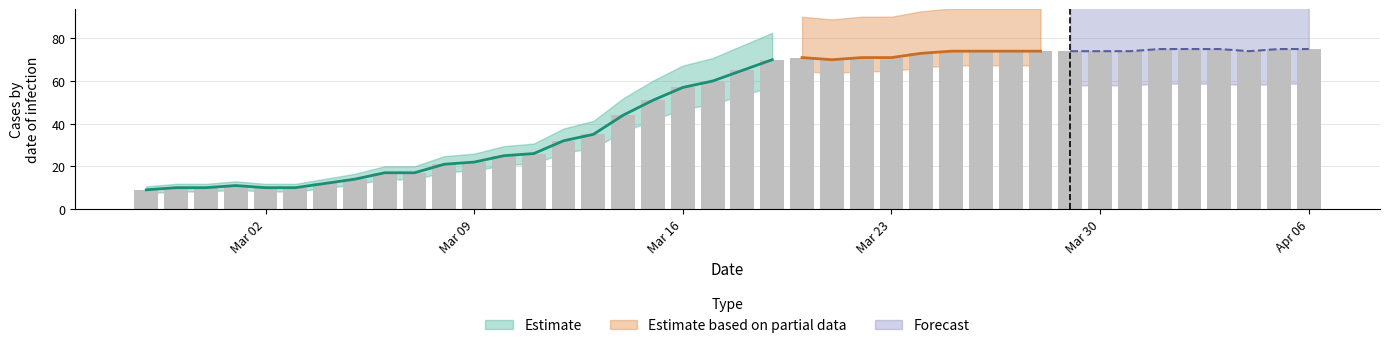

What is the label of the 37th bar from the left?

2020-04-03